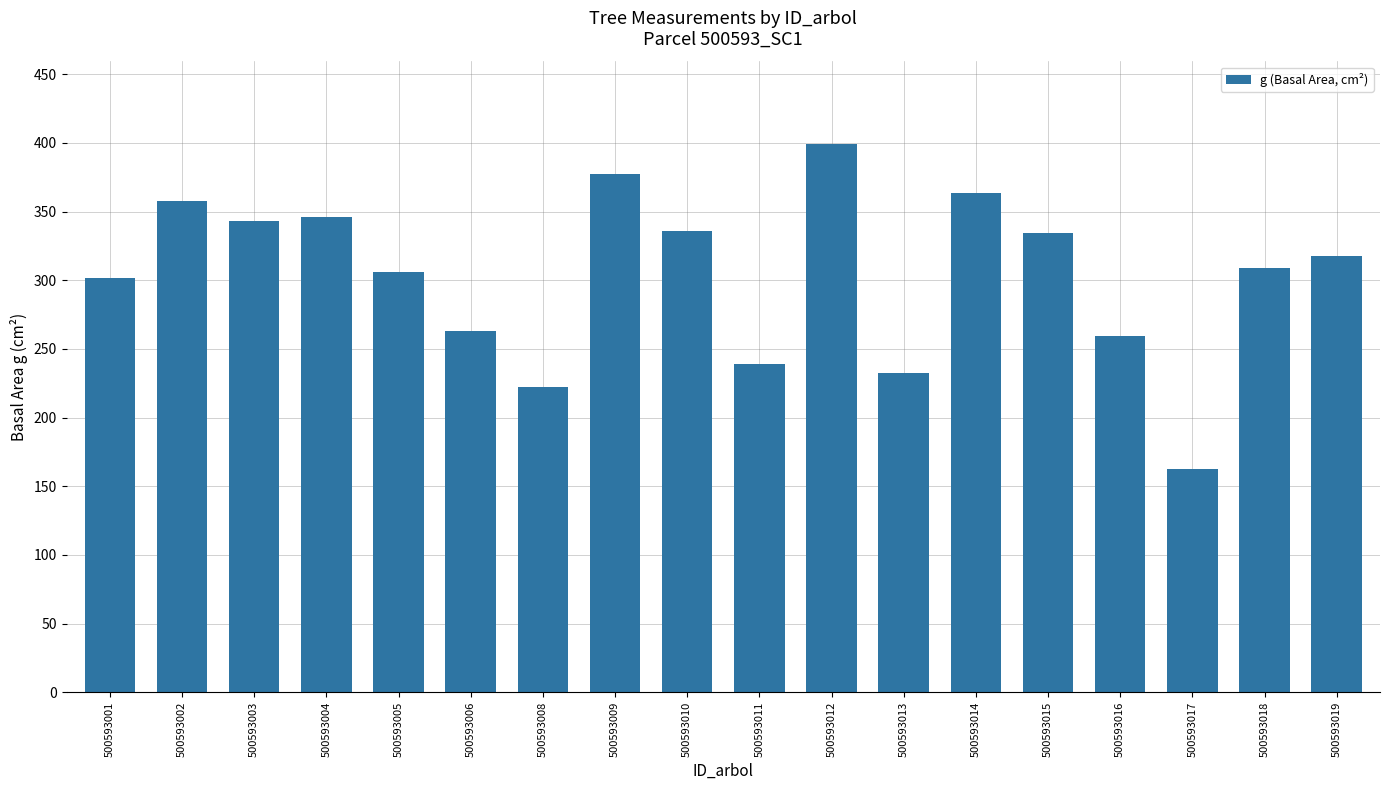

Between 500593019 and 500593017, which is larger?

500593019